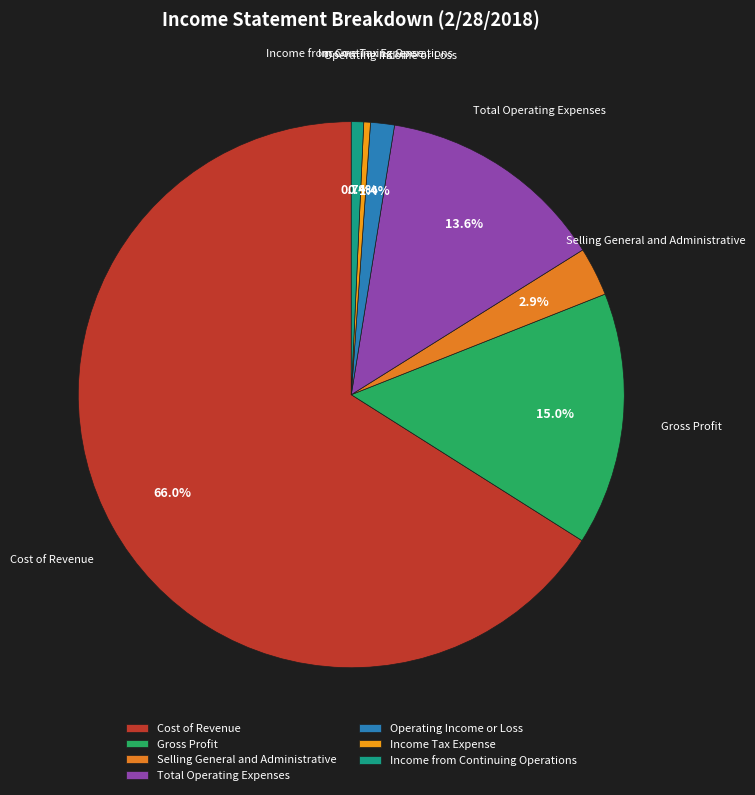

Does Selling General and Administrative represent more than half of the total?

No